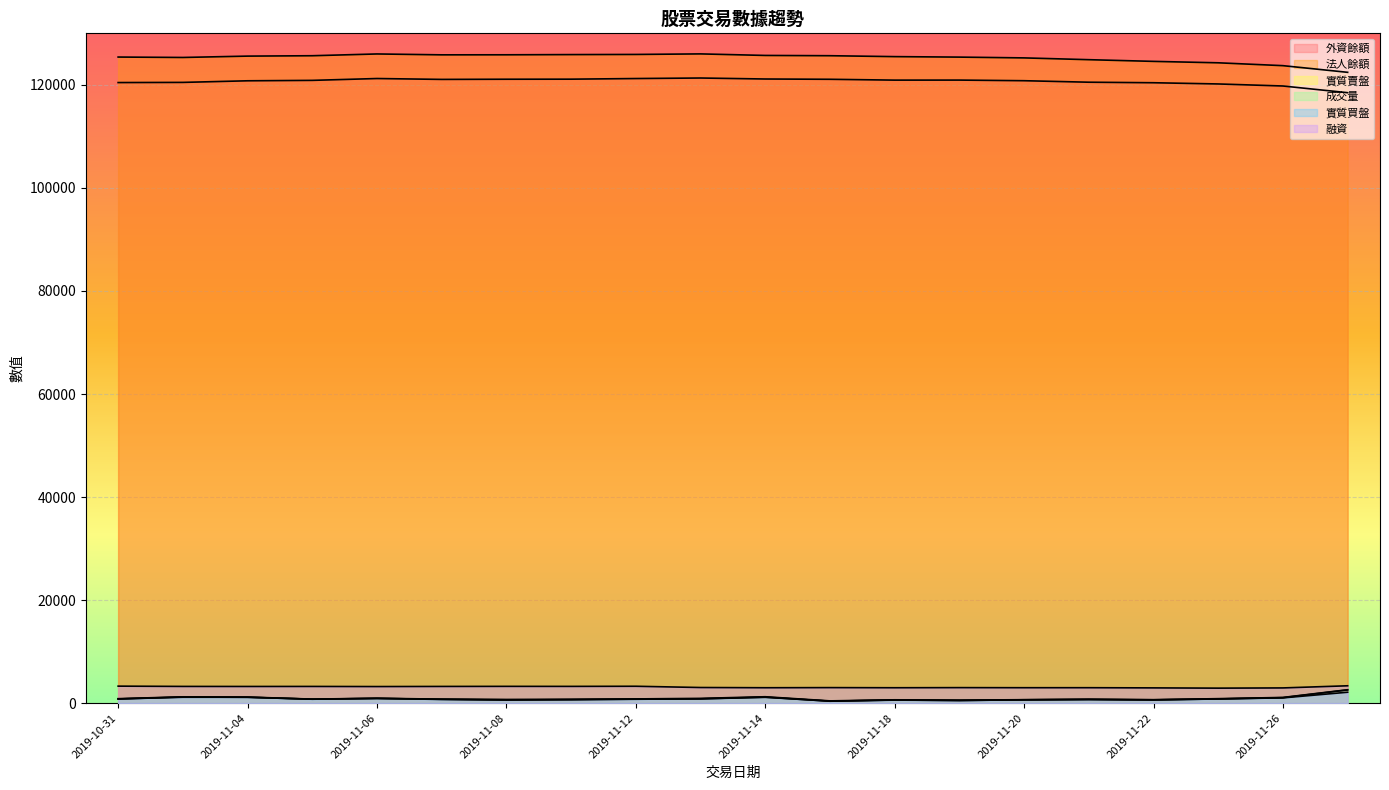

Reading left to right, list all the values displayed in this chart.

外資餘額: 2019-10-31=120446	2019-11-01=120478	2019-11-04=120789	2019-11-05=120871	2019-11-06=121229	2019-11-07=121059	2019-11-08=121092	2019-11-11=121104	2019-11-12=121226	2019-11-13=121329	2019-11-14=121136	2019-11-15=121081	2019-11-18=120918	2019-11-19=120925	2019-11-20=120805	2019-11-21=120514	2019-11-22=120411	2019-11-25=120175	2019-11-26=119779	2019-11-27=118480
法人餘額: 2019-10-31=125397	2019-11-01=125316	2019-11-04=125579	2019-11-05=125653	2019-11-06=125997	2019-11-07=125826	2019-11-08=125835	2019-11-11=125874	2019-11-12=125903	2019-11-13=126009	2019-11-14=125709	2019-11-15=125656	2019-11-18=125480	2019-11-19=125385	2019-11-20=125233	2019-11-21=124886	2019-11-22=124557	2019-11-25=124281	2019-11-26=123726	2019-11-27=122433
實質賣盤: 2019-10-31=816	2019-11-01=1196	2019-11-04=1140	2019-11-05=773	2019-11-06=904	2019-11-07=756	2019-11-08=651	2019-11-11=685	2019-11-12=785	2019-11-13=834	2019-11-14=1133	2019-11-15=397	2019-11-18=593	2019-11-19=530	2019-11-20=644	2019-11-21=716	2019-11-22=651	2019-11-25=810	2019-11-26=1067	2019-11-27=2565
成交量: 2019-10-31=871	2019-11-01=1231	2019-11-04=1188	2019-11-05=788	2019-11-06=956	2019-11-07=779	2019-11-08=718	2019-11-11=748	2019-11-12=826	2019-11-13=931	2019-11-14=1247	2019-11-15=444	2019-11-18=652	2019-11-19=587	2019-11-20=673	2019-11-21=769	2019-11-22=674	2019-11-25=876	2019-11-26=1111	2019-11-27=2606
實質買盤: 2019-10-31=818	2019-11-01=1149	2019-11-04=1148	2019-11-05=767	2019-11-06=937	2019-11-07=721	2019-11-08=607	2019-11-11=691	2019-11-12=760	2019-11-13=846	2019-11-14=1179	2019-11-15=378	2019-11-18=618	2019-11-19=510	2019-11-20=660	2019-11-21=704	2019-11-22=626	2019-11-25=825	2019-11-26=1026	2019-11-27=2125
融資: 2019-10-31=3305	2019-11-01=3250	2019-11-04=3240	2019-11-05=3246	2019-11-06=3223	2019-11-07=3246	2019-11-08=3262	2019-11-11=3256	2019-11-12=3281	2019-11-13=3038	2019-11-14=2994	2019-11-15=3018	2019-11-18=2993	2019-11-19=3016	2019-11-20=2999	2019-11-21=3001	2019-11-22=2966	2019-11-25=2916	2019-11-26=2959	2019-11-27=3374